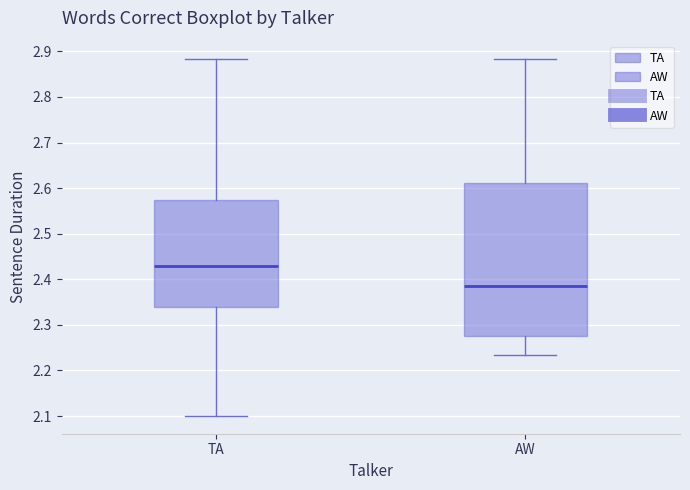

Which box's median line is the lowest?

AW